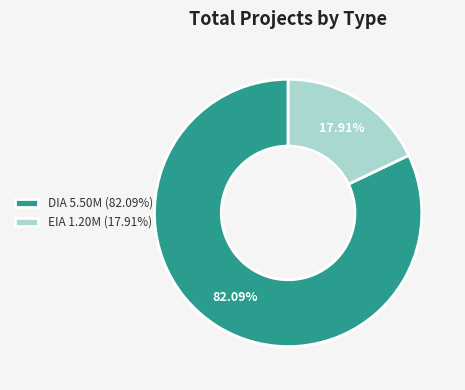

To the nearest percent, what portion does DIA represent?

82%